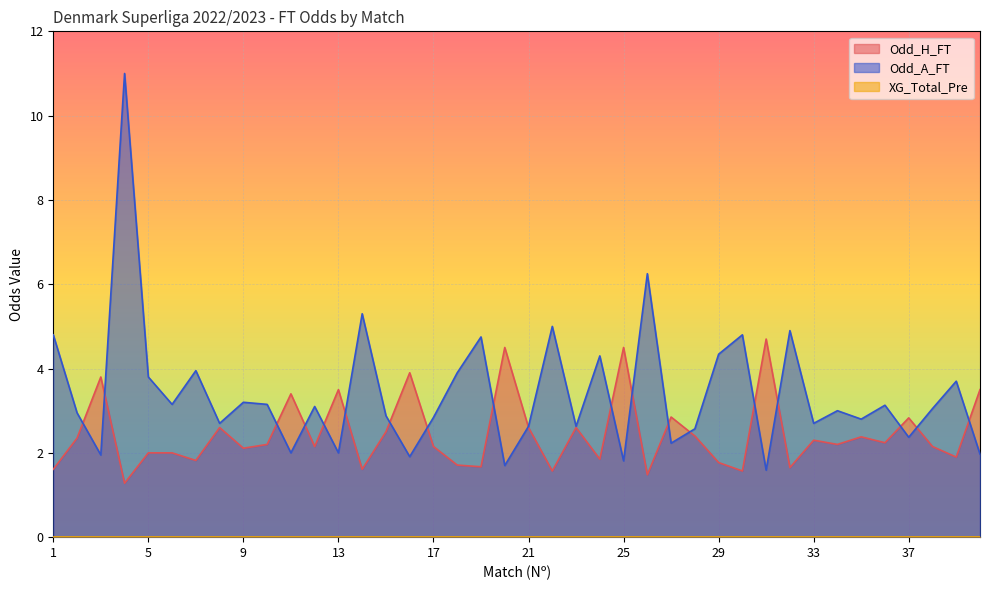

True or false: Odd_H_FT has more than 1 points higher than both neighbors.

True